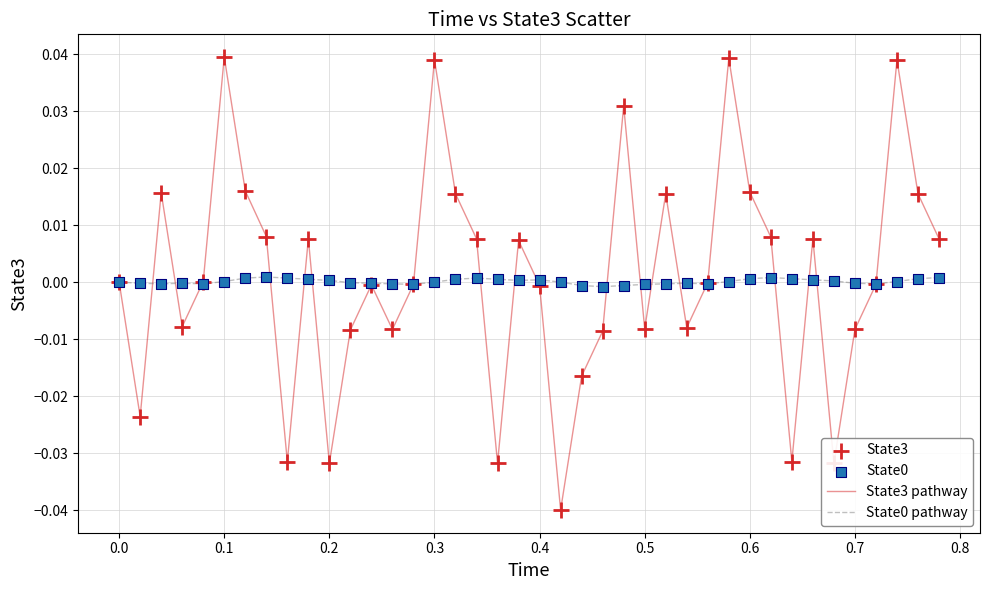

Which series has the widest spread of values?

State3 pathway